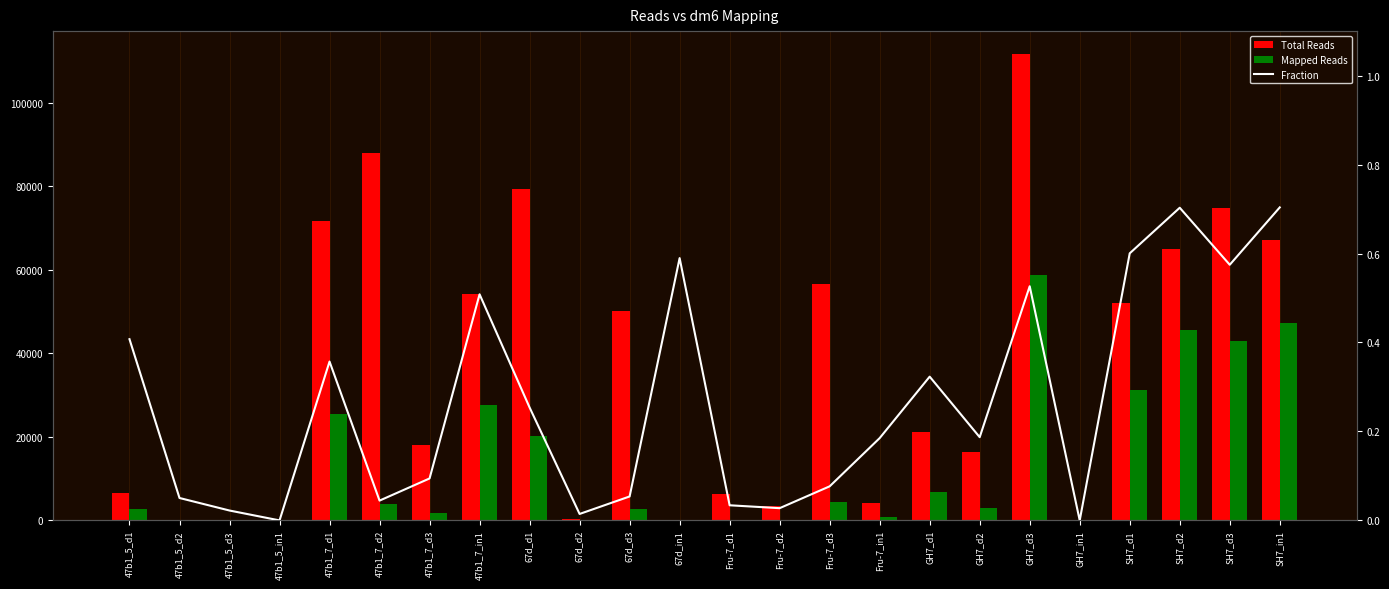

At which label does Mapped Reads first exceed 3070?

47b1_7_d1